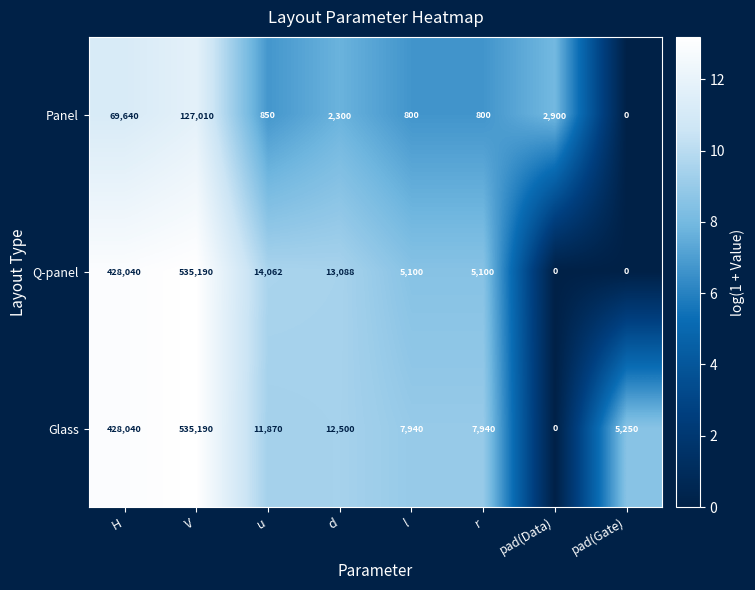

Count the number of categories in the chart.

8